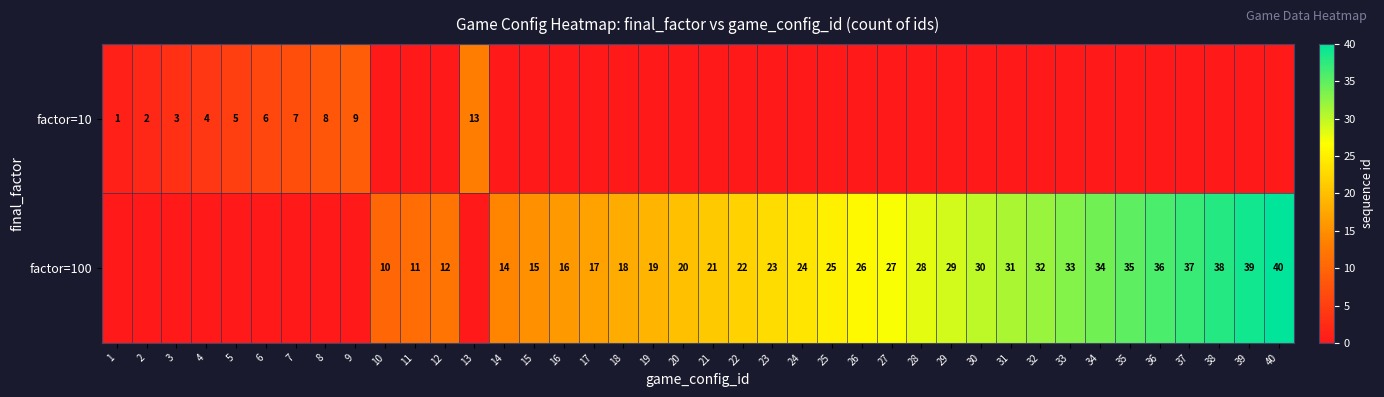

Is it true that factor=100 equals 35 at 35?

True